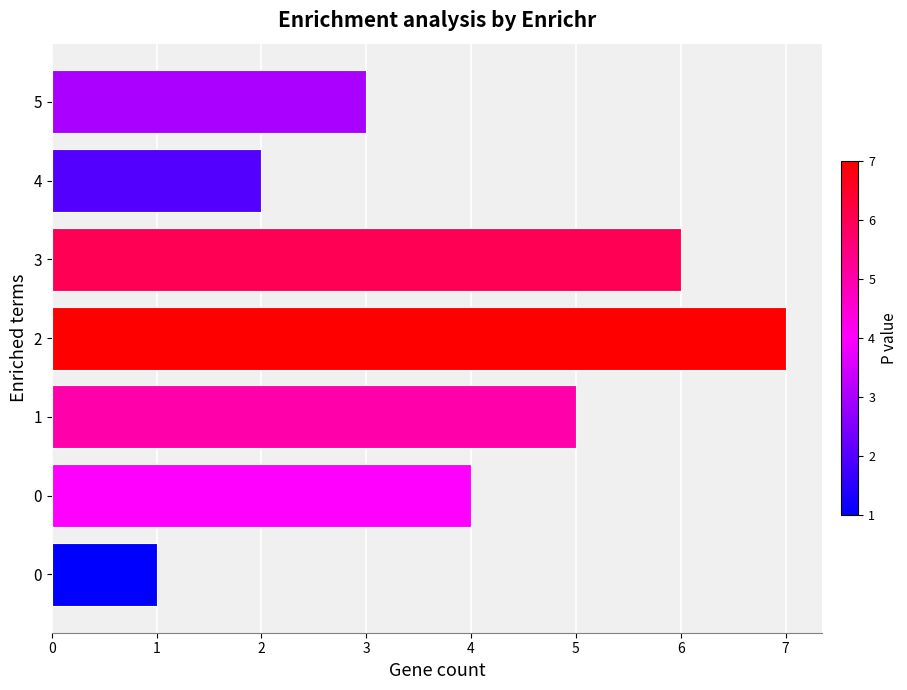

How many distinct data groups are displayed?

1